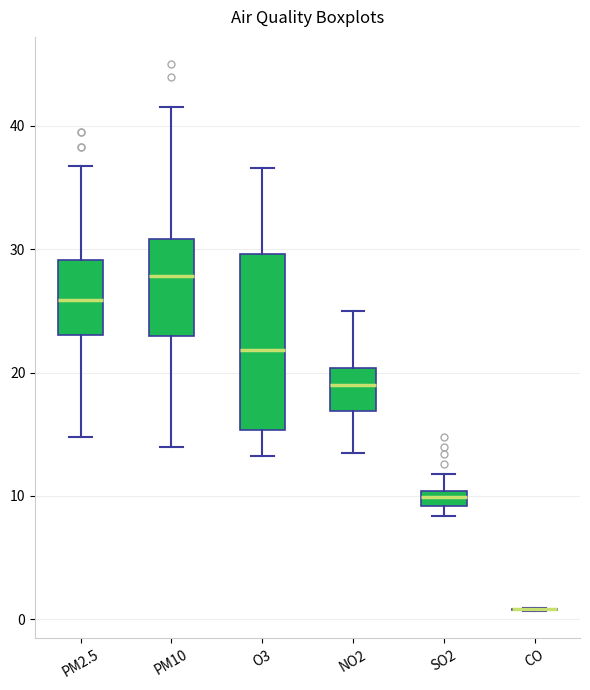

Comparing the boxes themselves (not the whiskers), which one is the tallest?

O3